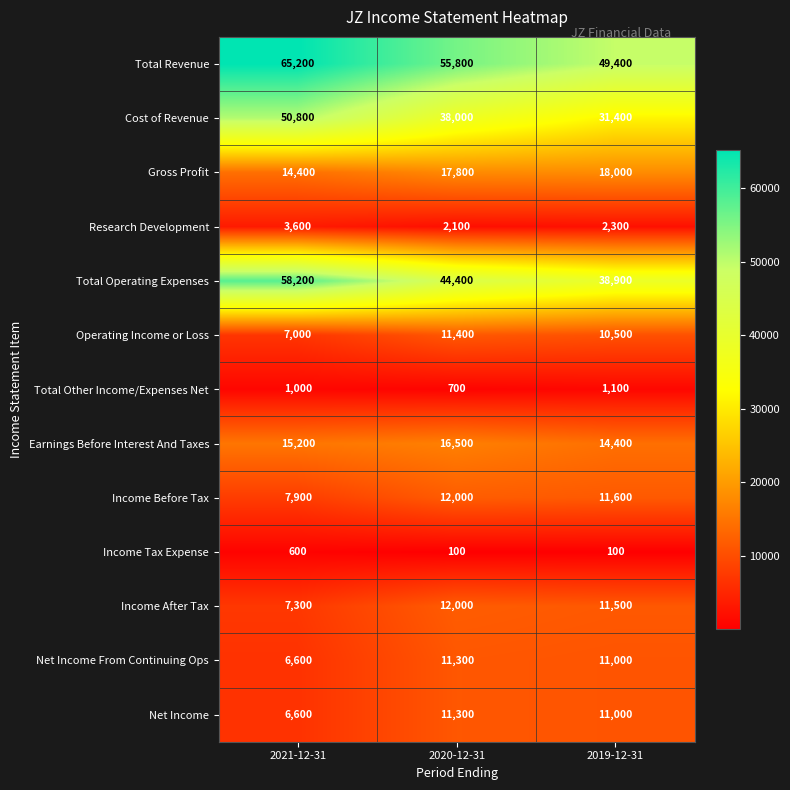

Which series changed the most between 2020-12-31 and 2019-12-31?

Cost of Revenue